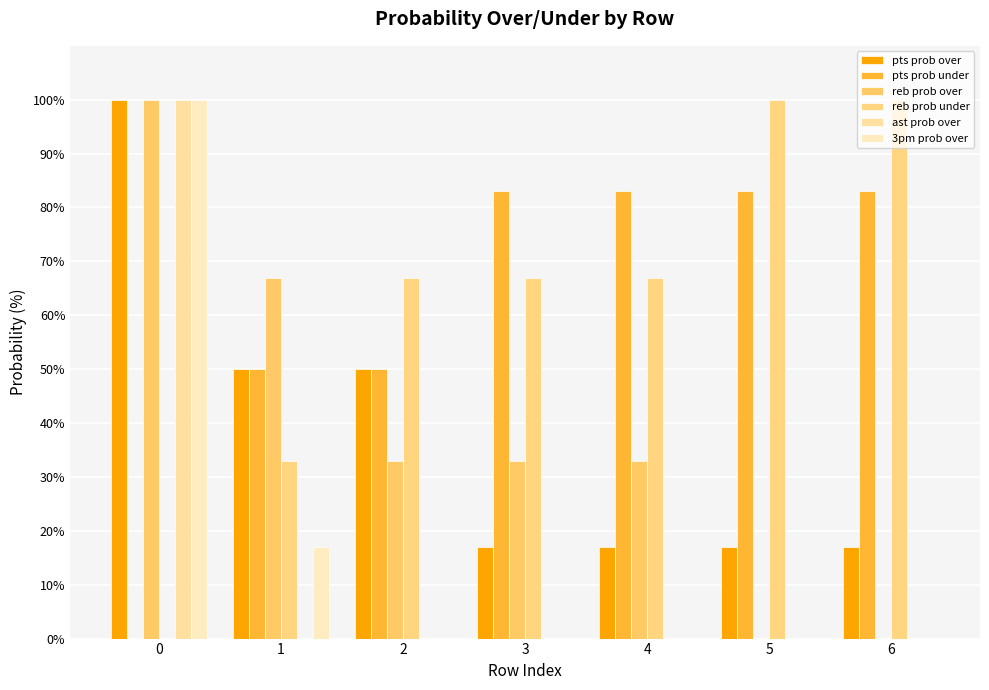

Reading right to left, what are all the values shown in this chart?

pts prob over: 17	17	17	17	50	50	100
pts prob under: 83	83	83	83	50	50	0
reb prob over: 0	0	33	33	33	67	100
reb prob under: 100	100	67	67	67	33	0
ast prob over: 0	0	0	0	0	0	100
3pm prob over: 0	0	0	0	0	17	100